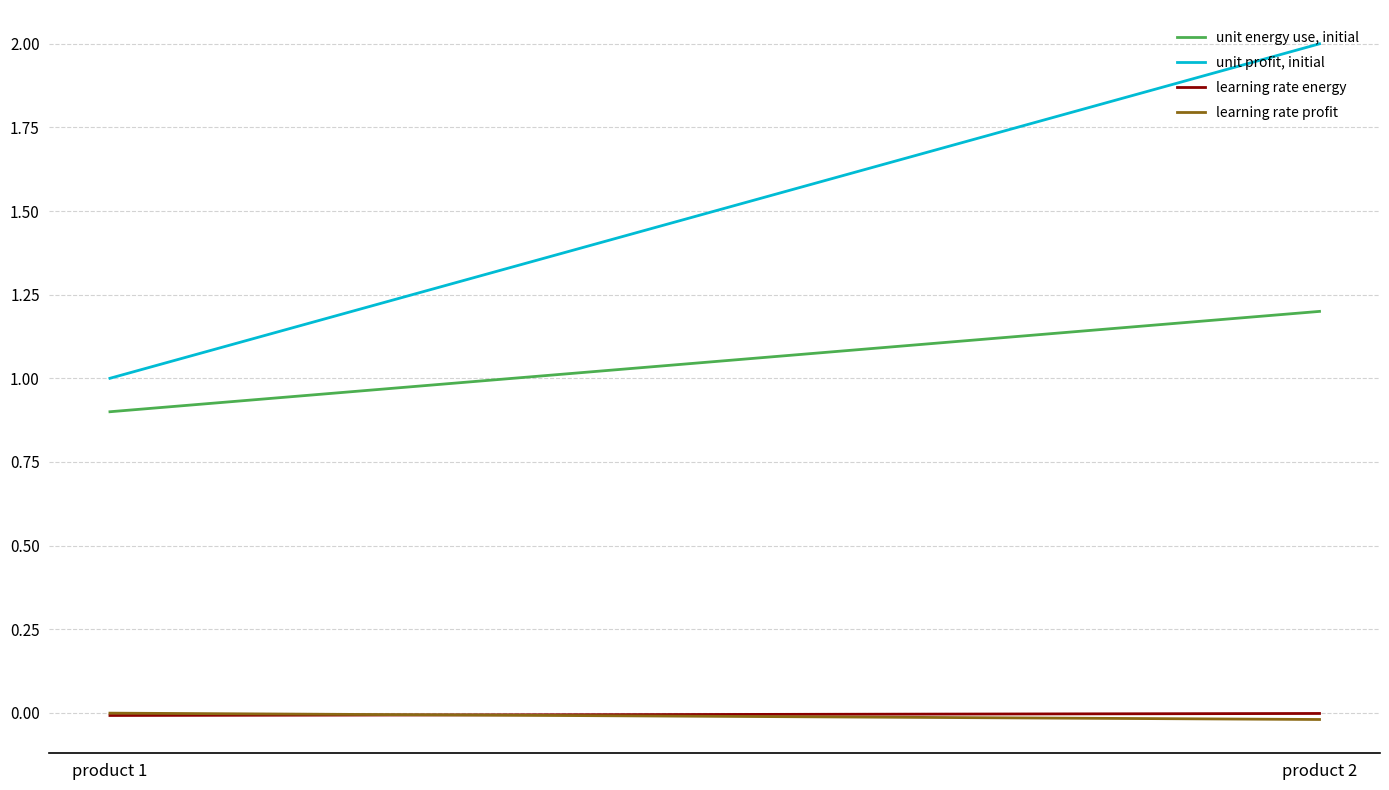

Between product 2 and product 1, which is larger?

product 2